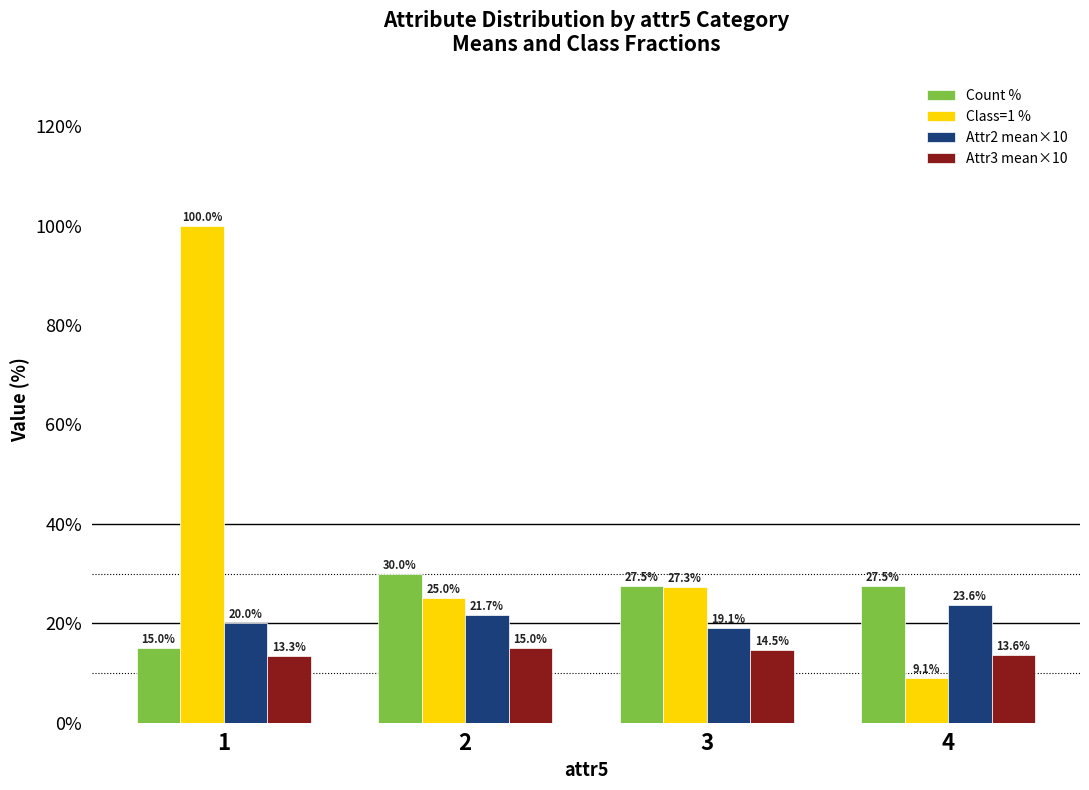

Which series changed the most between 2 and 4?

Class=1 %